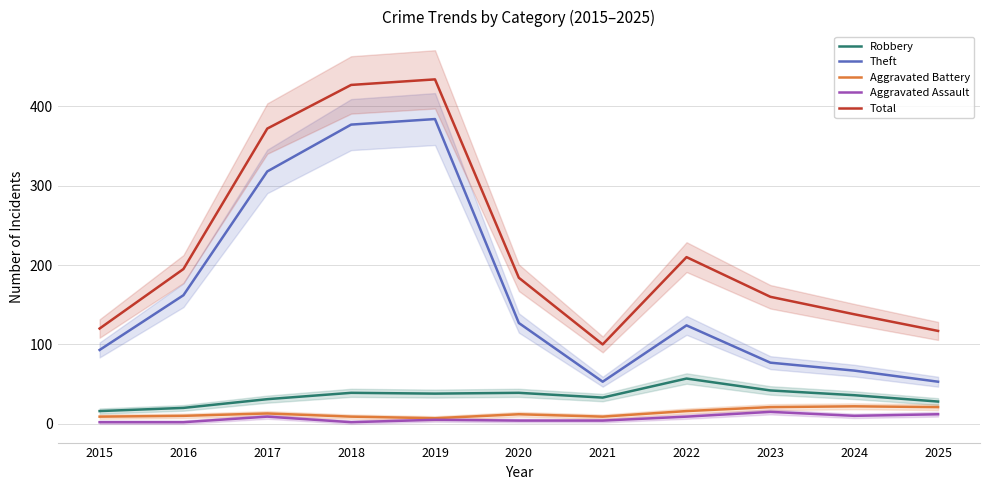

At which label does Robbery Moving avg reach its minimum?

2015